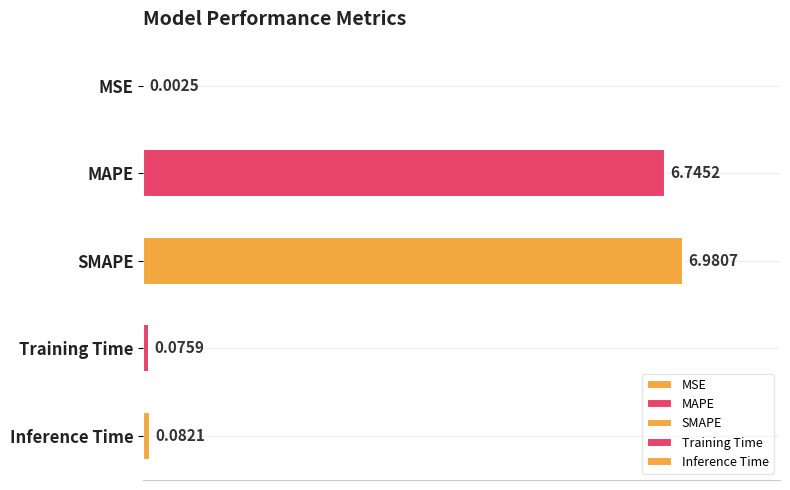

Is it true that the value at MAPE is 10.0?

False